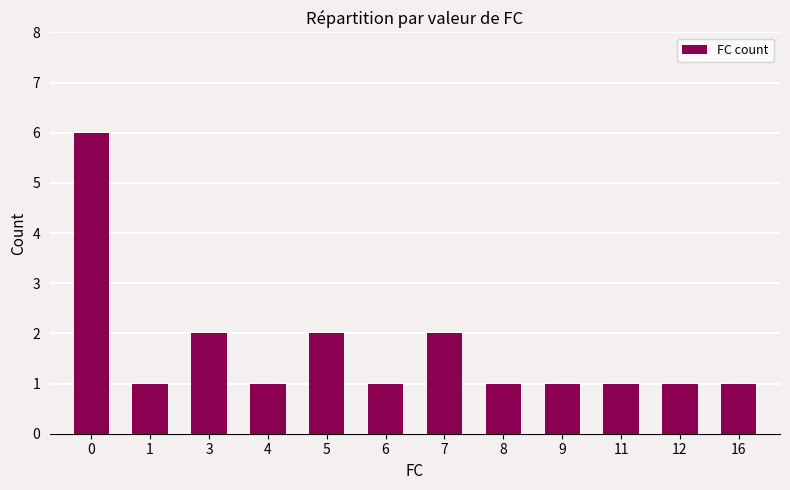

Read the value at 6.

1